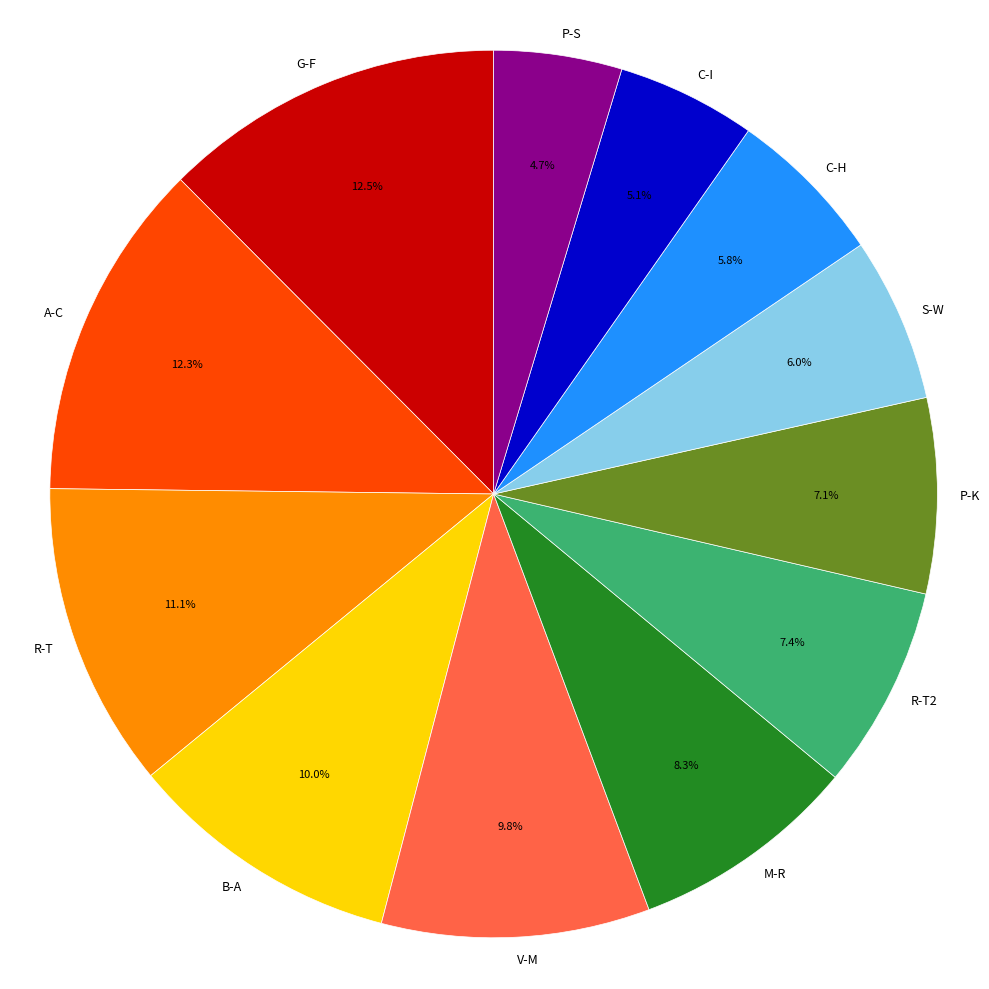

Approximately how many times larger is the value at P-S compared to S-W?

0.8